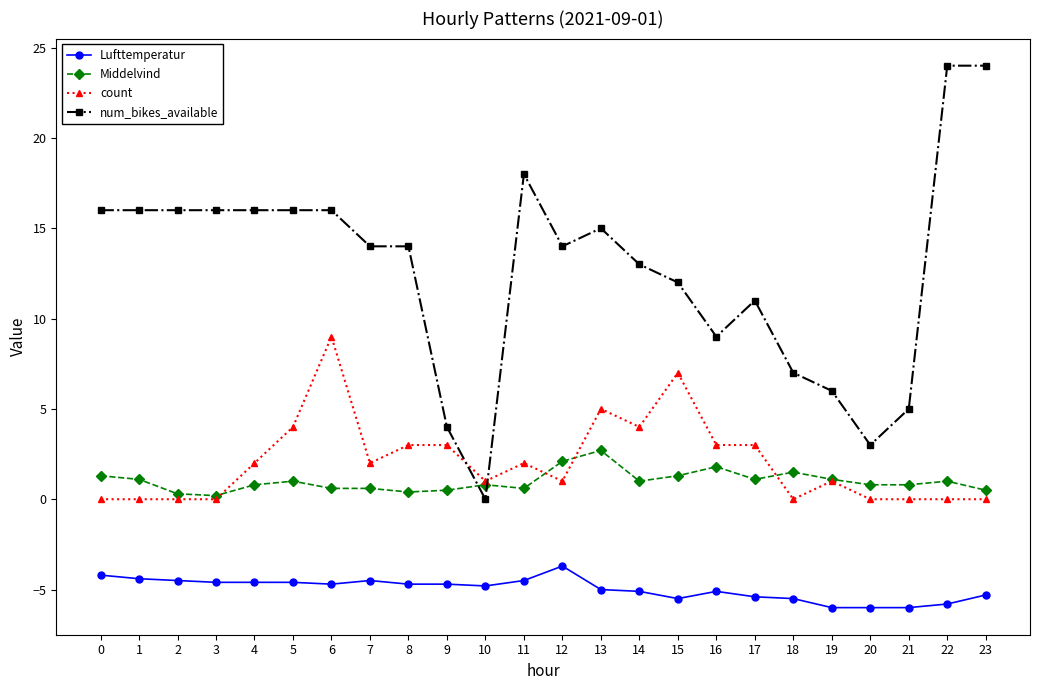

What is the smallest value displayed?

-6.0